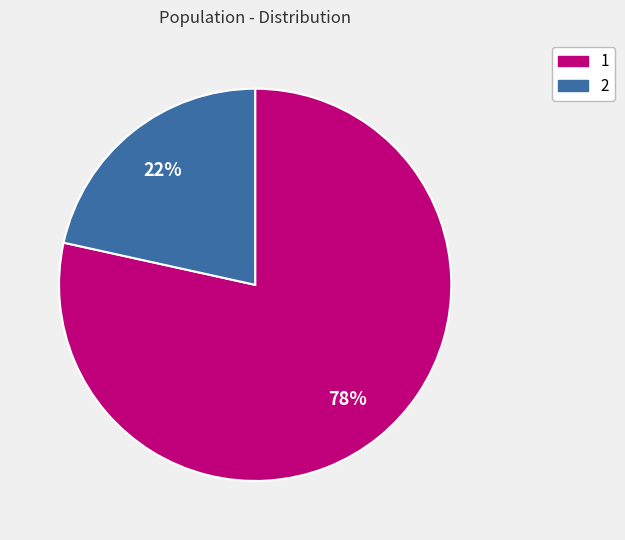

To the nearest percent, what is the average slice percentage?

50%